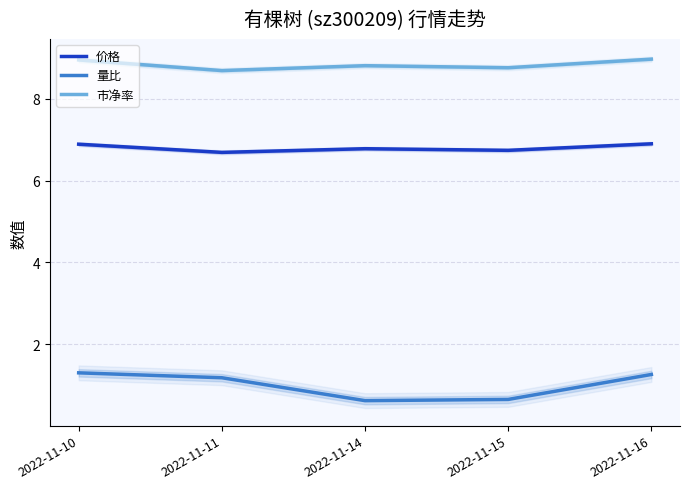

True or false: 市净率 has a value of 8.8 at 2022-11-15.

True